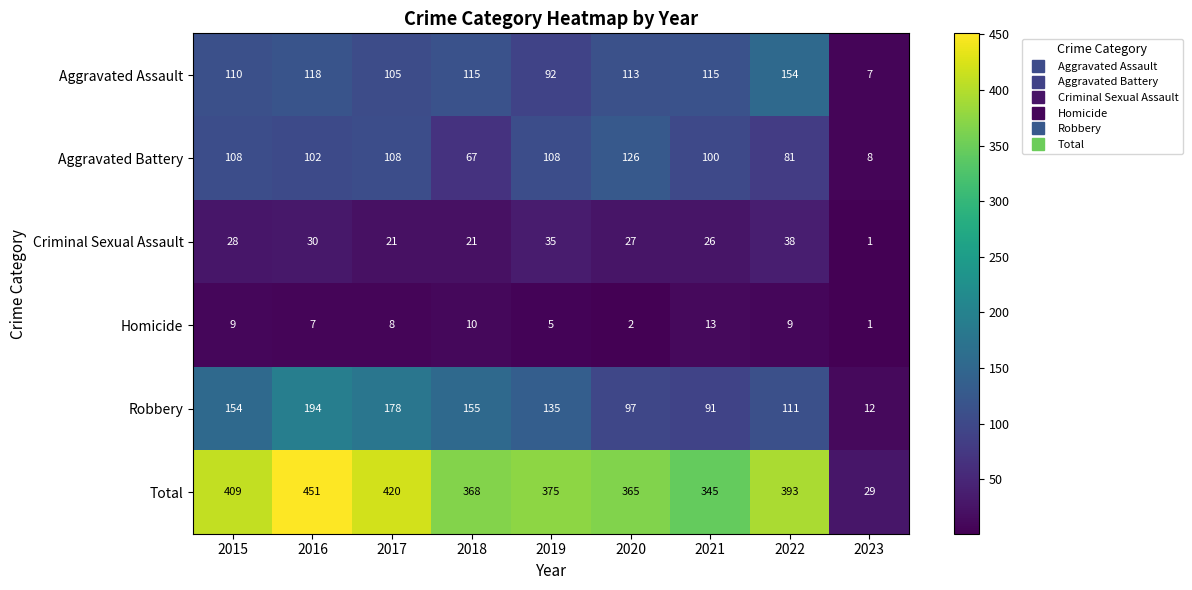

The value of Total at 2017 is 700. True or false?

False